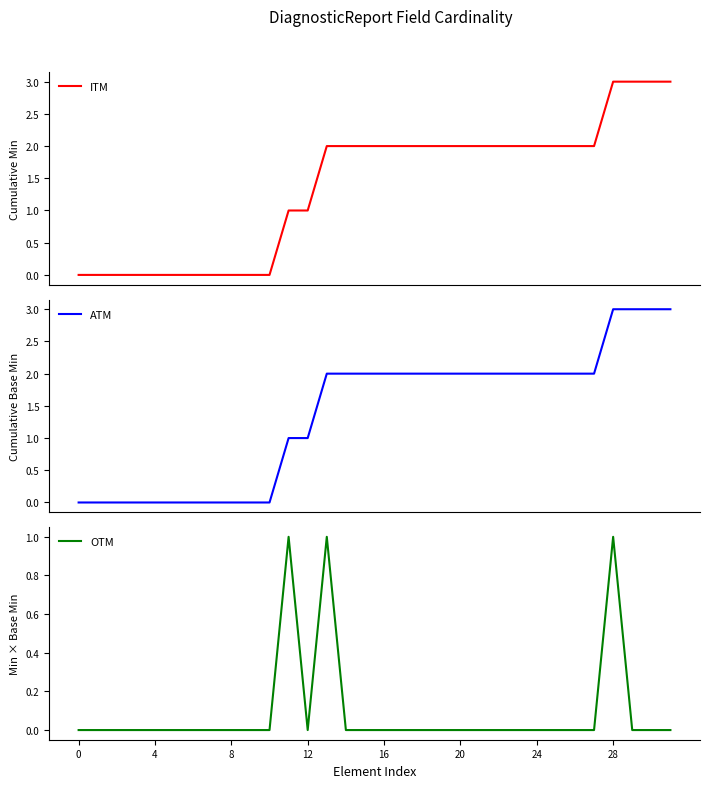

How many values in ATM are above zero?

21